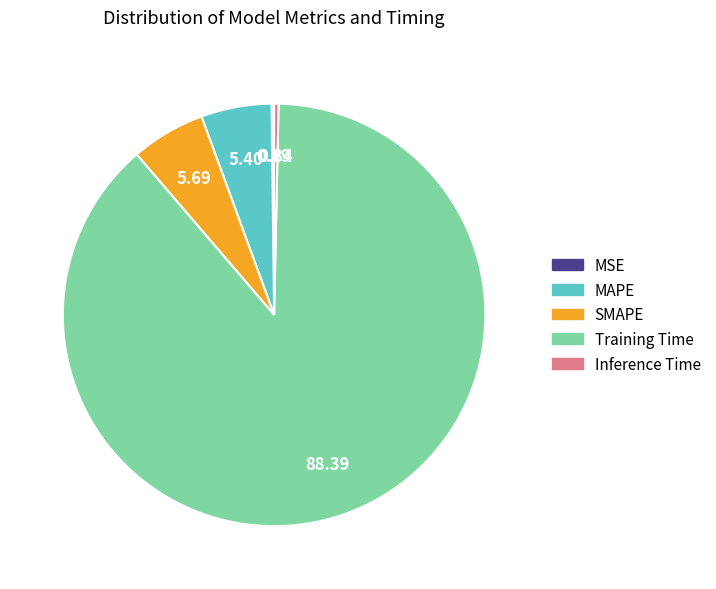

Is there any slice that represents more than half of the pie?

Yes